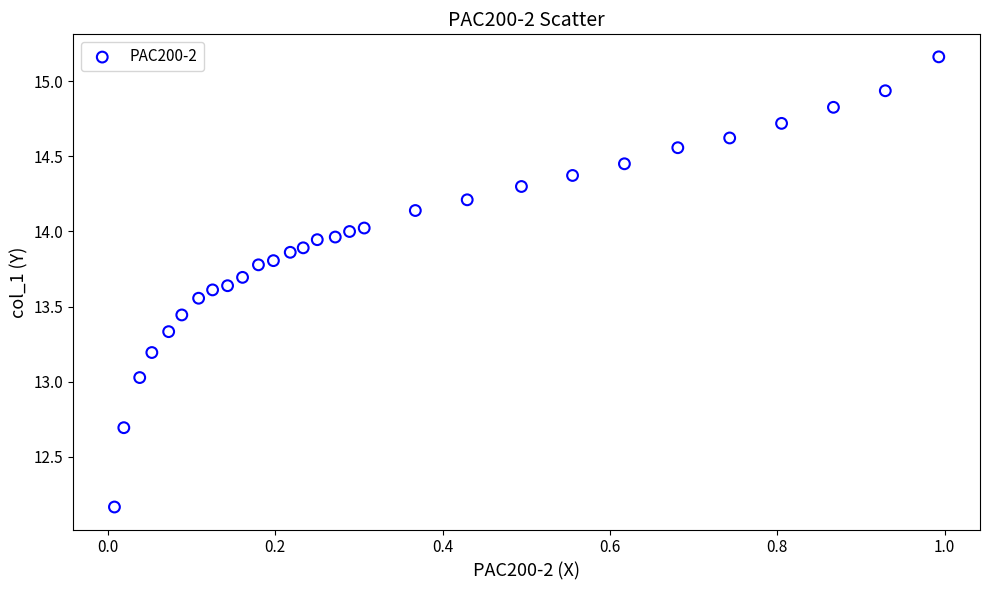

What is the range of X values (max minus min)?

1.0